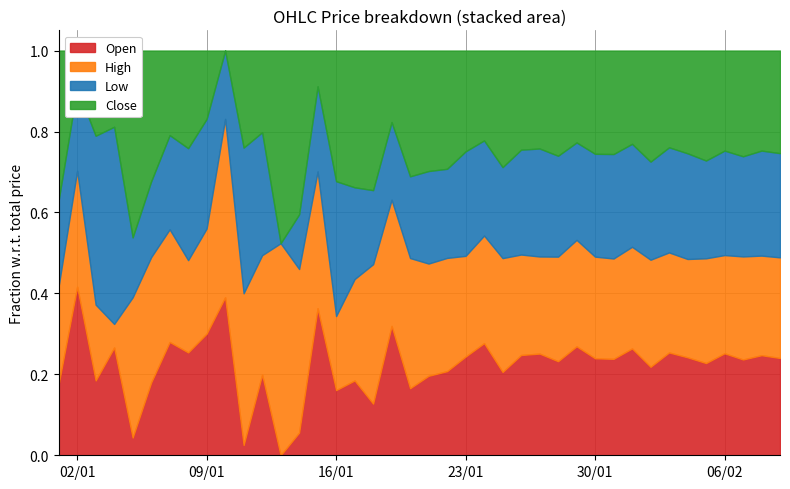

How many interior local valleys does the Low series have?

9